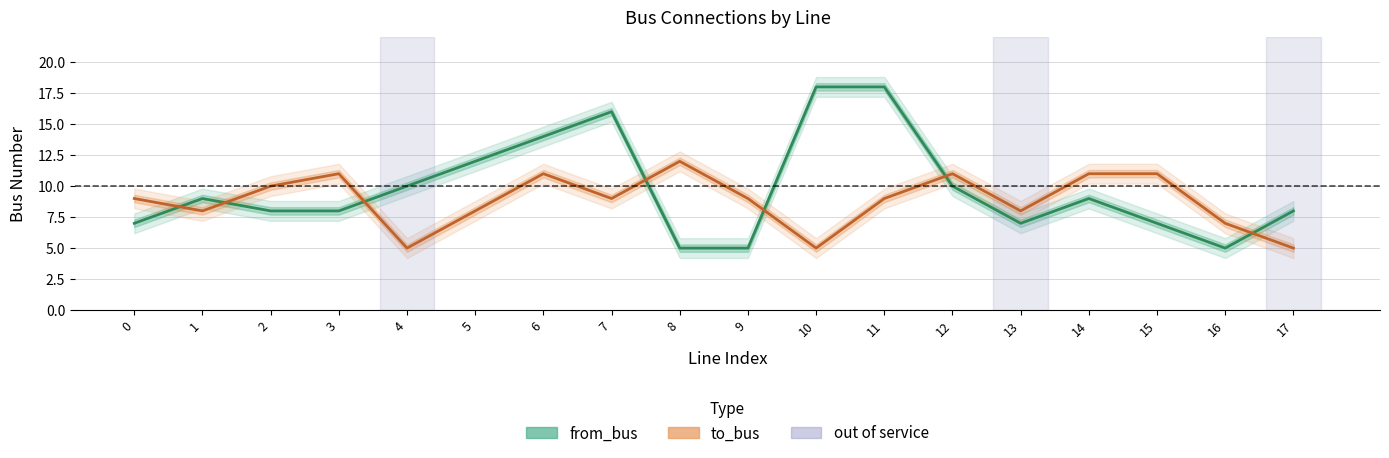

Which category has the highest value in the to_bus series?

8